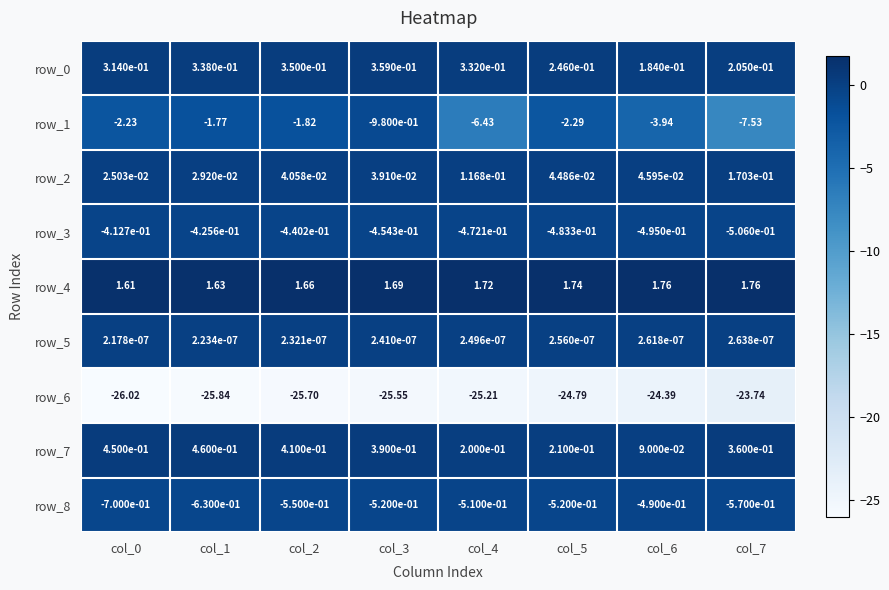

Is the value of row_3 at col_0 greater than the value of row_8 at col_3?

Yes